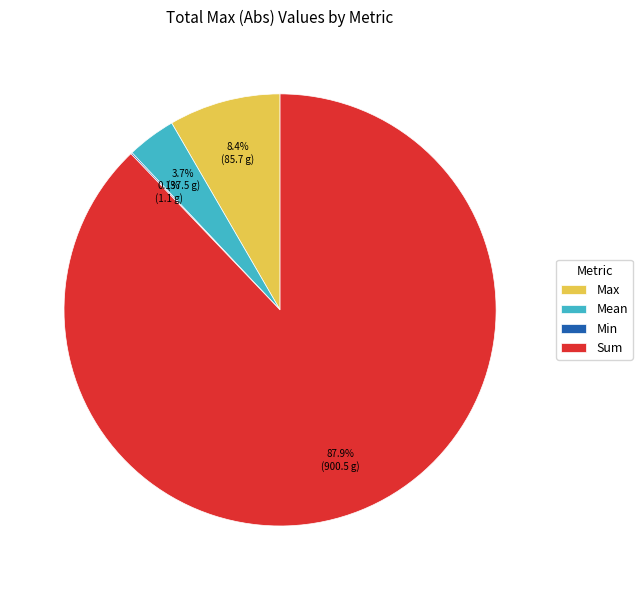

Which category accounts for the majority?

Sum